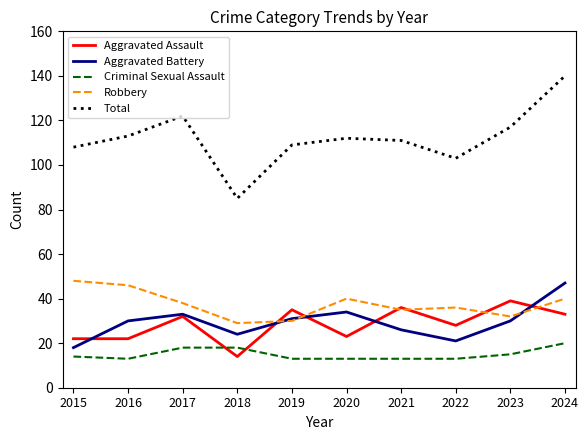

In Aggravated Battery, how many points are lower than both neighbors (excluding endpoints)?

2